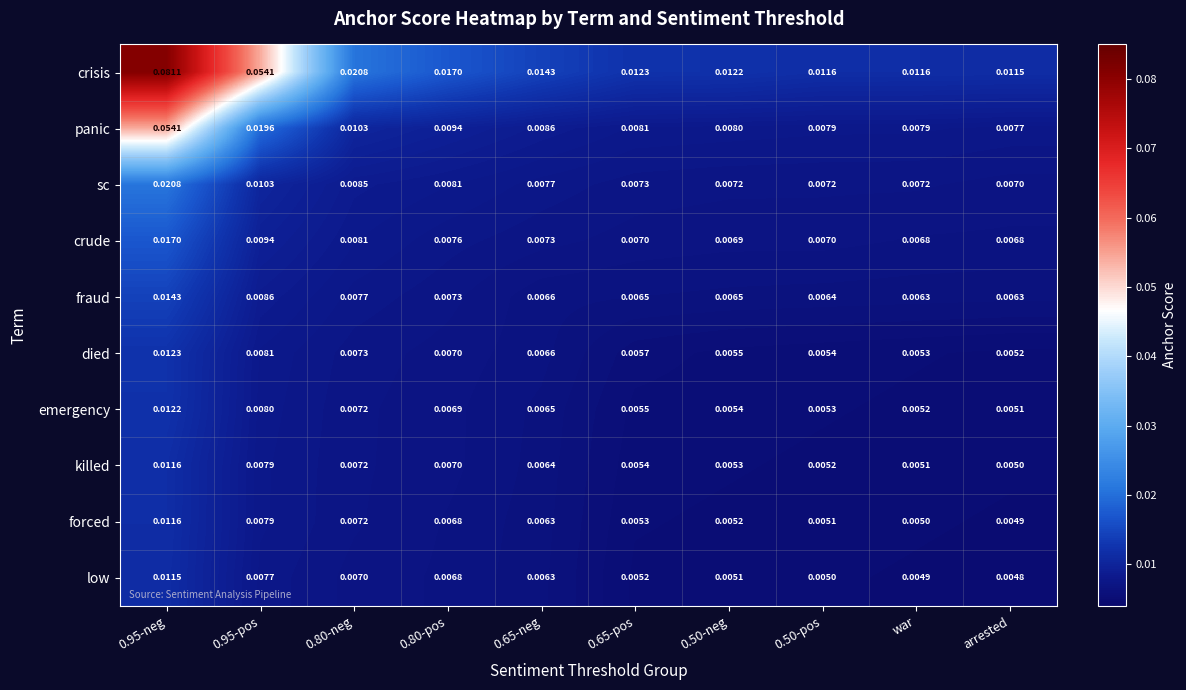

Which series has the widest spread of values?

crisis